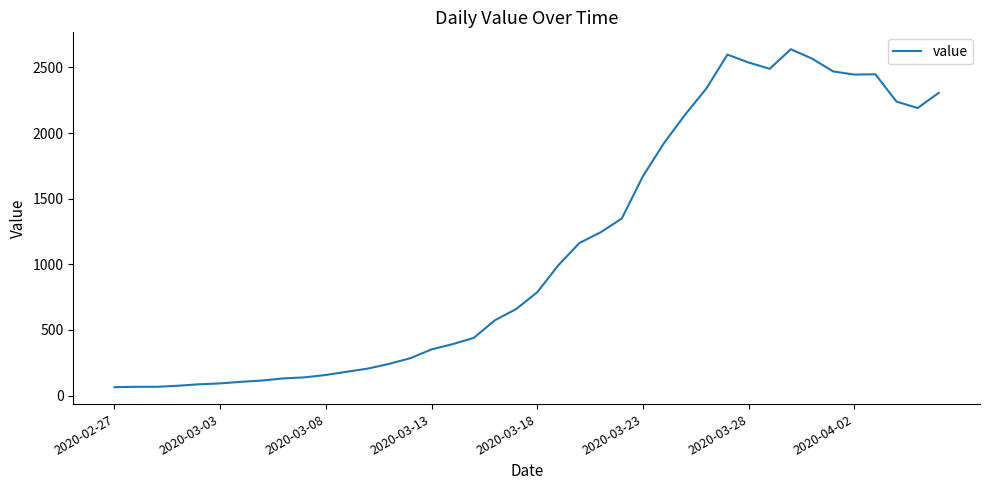

What is the maximum value shown in the chart?

2639